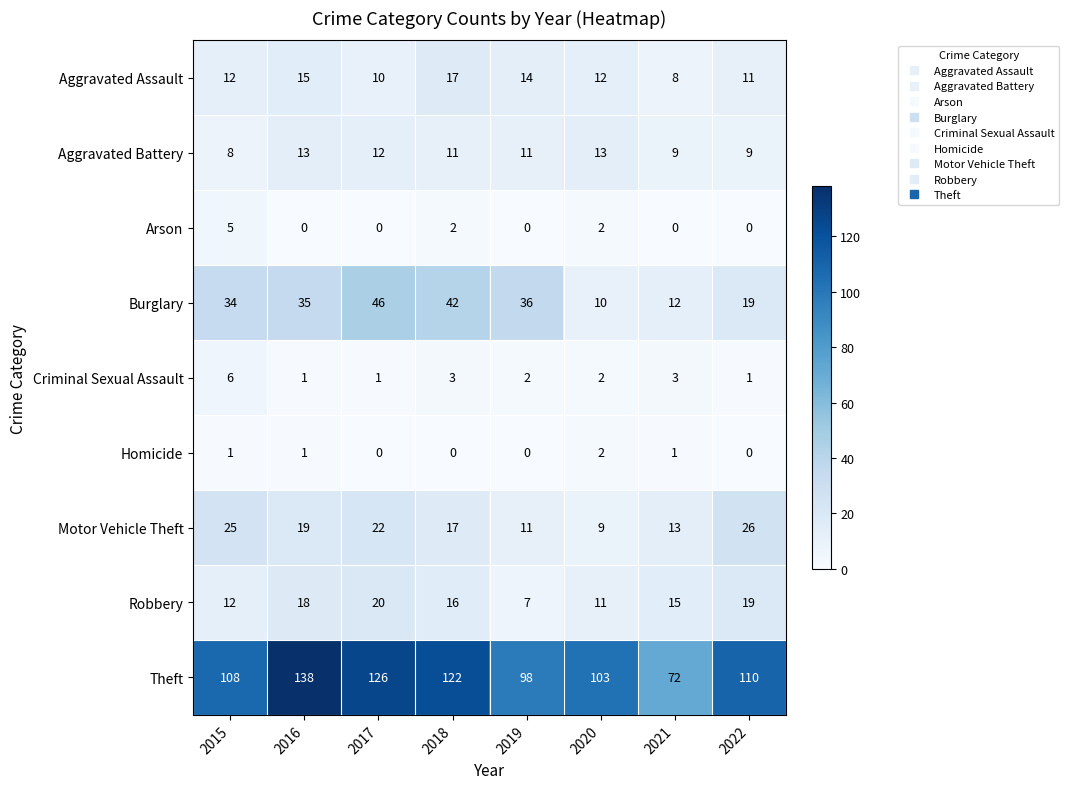

How many categories are shown in the chart?

8